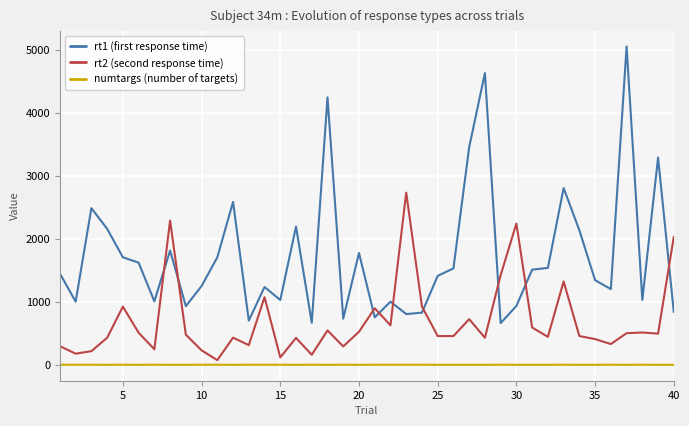

Which series has the largest total across all categories?

rt1 (first response time)